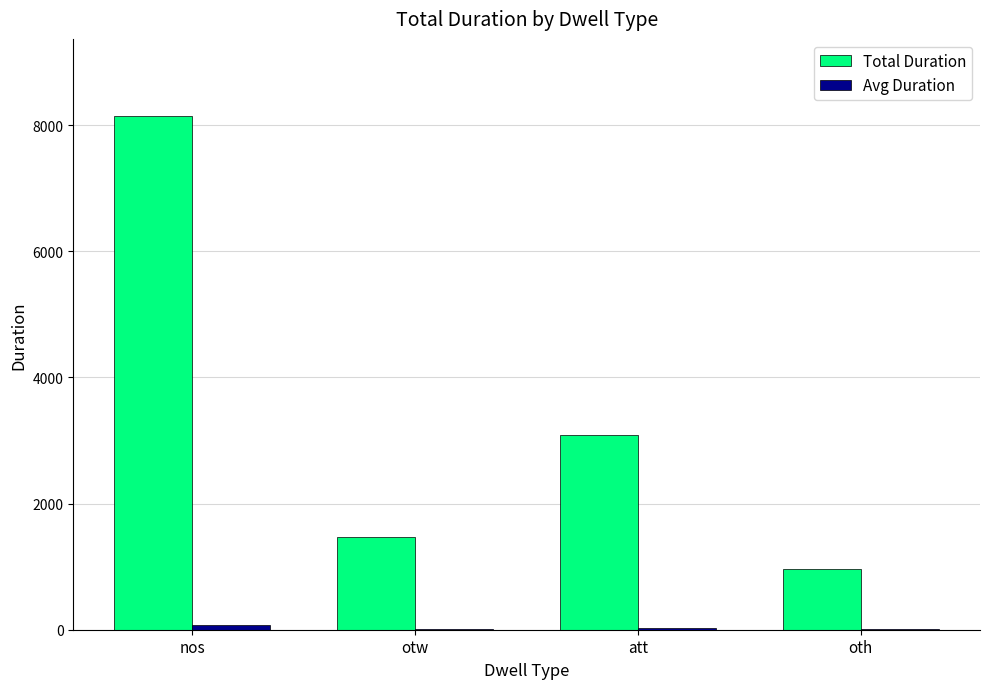

Between nos and oth, which series saw the biggest shift?

Total Duration